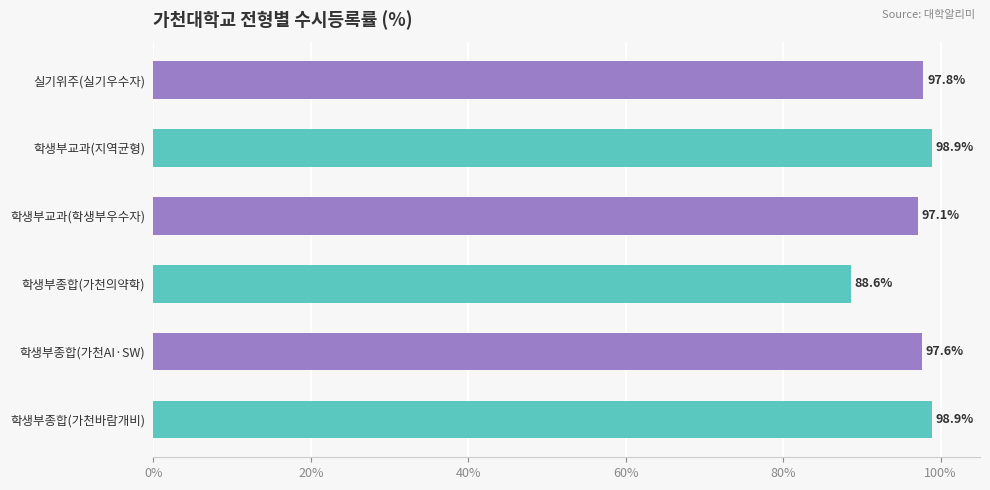

Reading bottom to top, transcribe all the data shown in this chart.

98.9	97.6	88.6	97.1	98.9	97.8